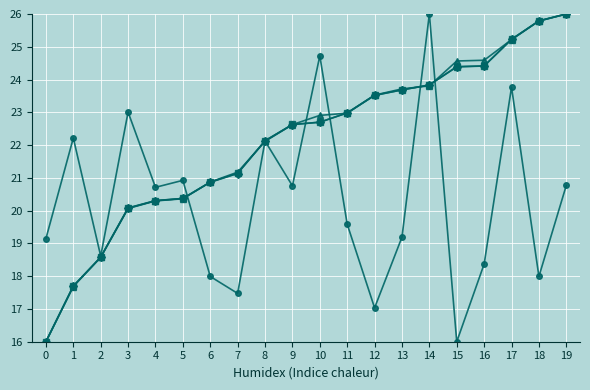

What is the spread (max minus min) of values at 15?

8.6